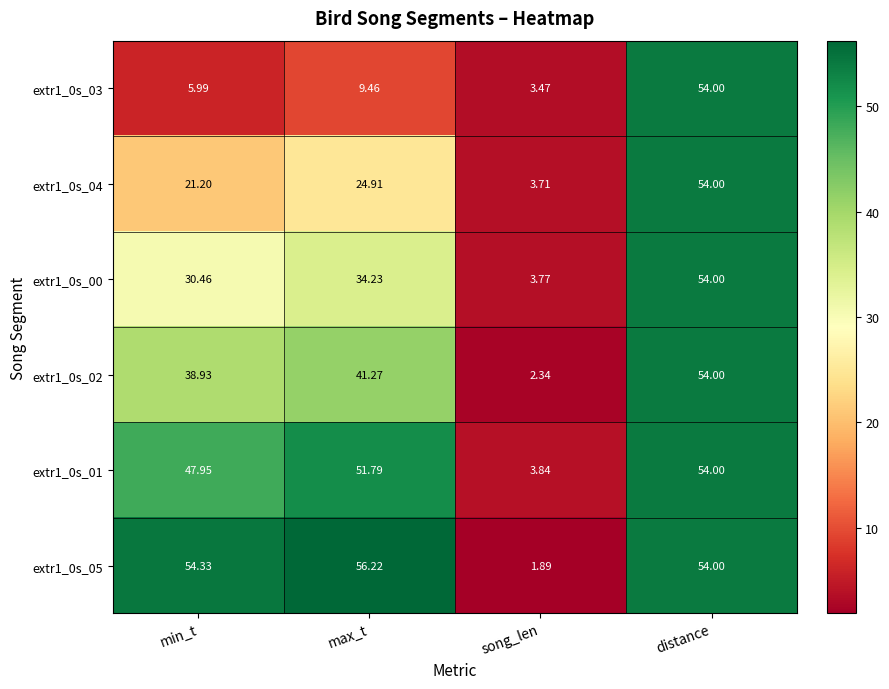

Which category has the highest value across all series?

max_t